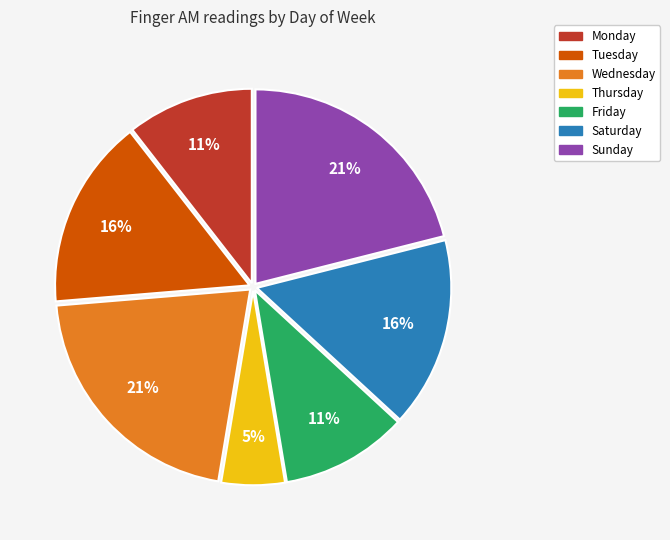

To the nearest percent, what is the combined percentage of Thursday and Sunday?

26%